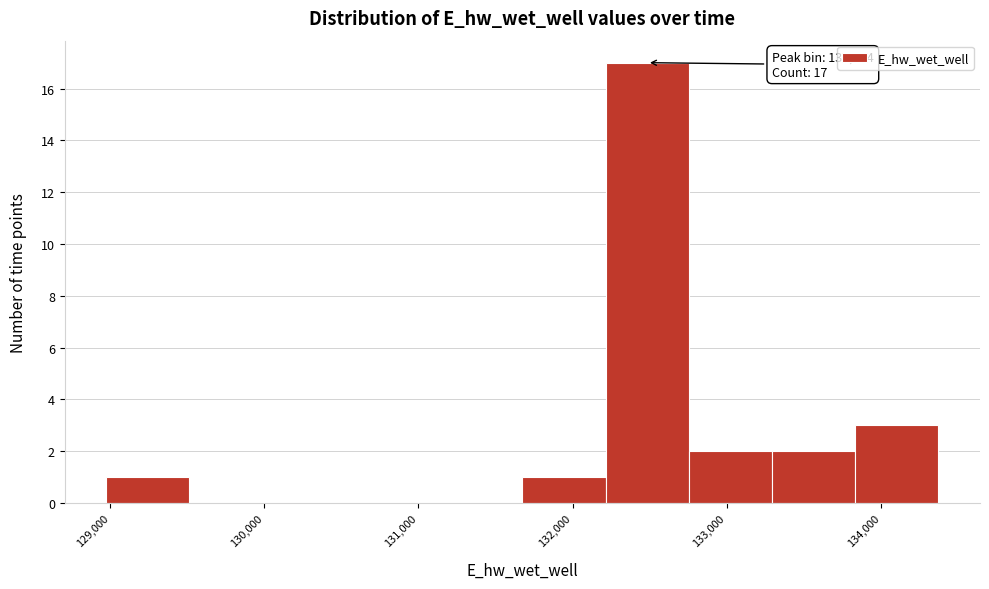

Over which range of the x-axis is the bar tallest?

132200 to 132800